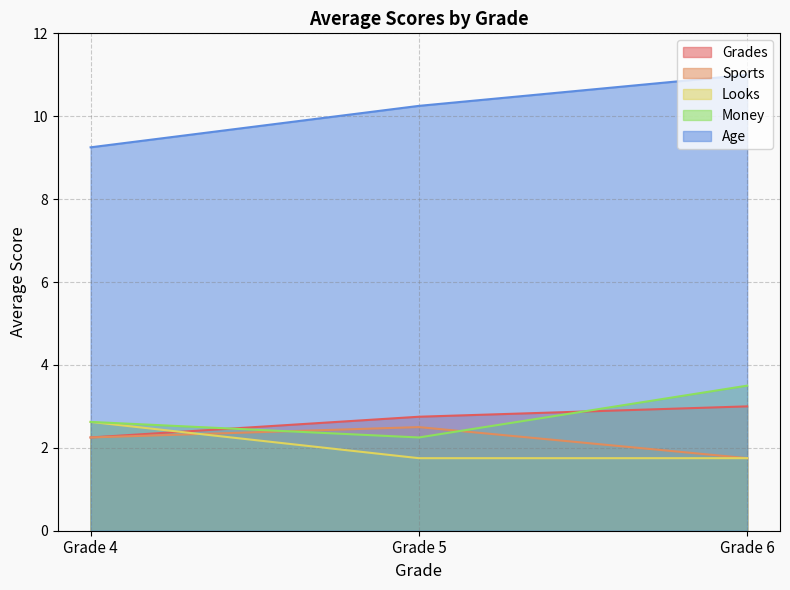

List the labels in order of Money value, smallest first.

Grade 5, Grade 4, Grade 6